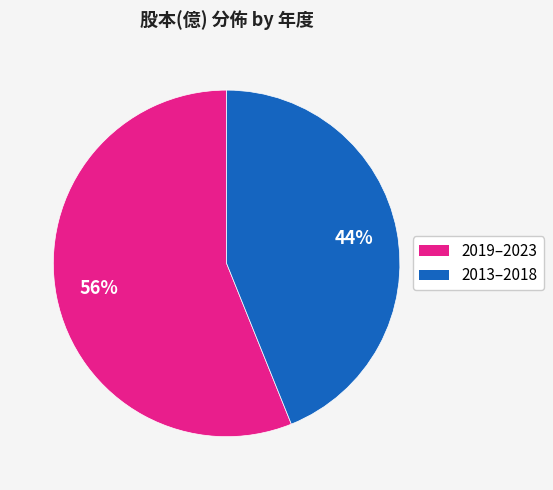

To the nearest percent, what is the difference between the largest and smallest slice percentages?

12%